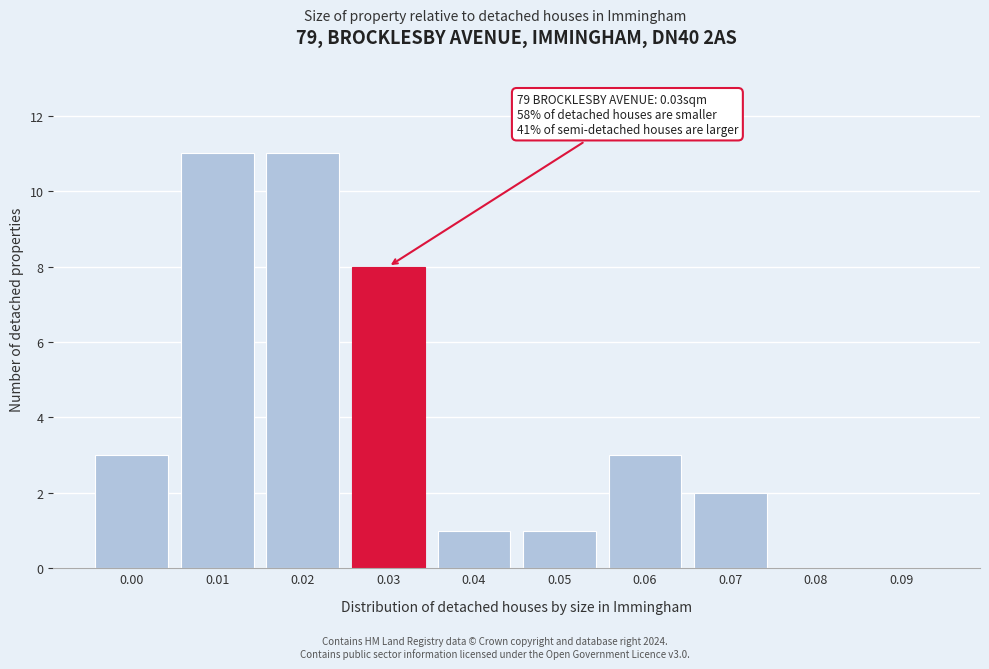

Reading right to left, what are all the values shown in this chart?

0.09=0	0.08=0	0.07=2	0.06=3	0.05=1	0.04=1	0.03=8	0.02=11	0.01=11	0.00=3